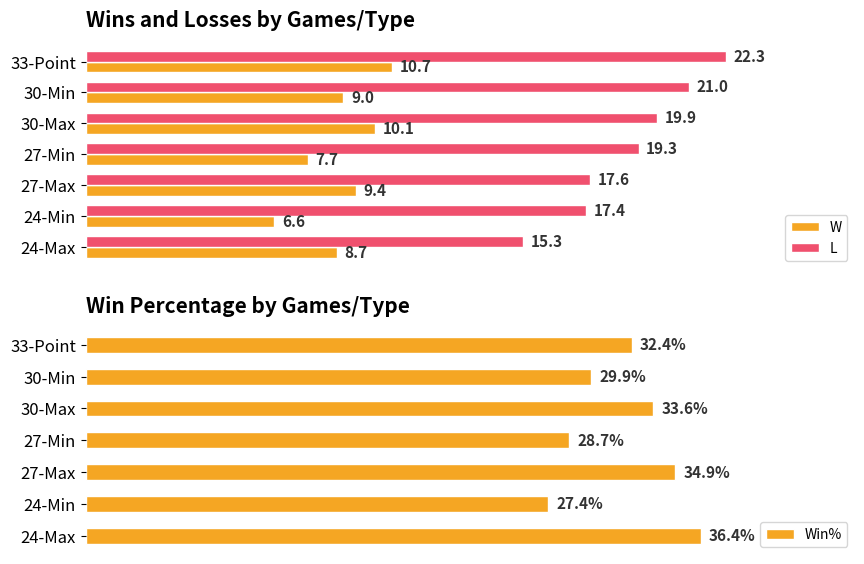

What is the highest value of the L series?

22.3